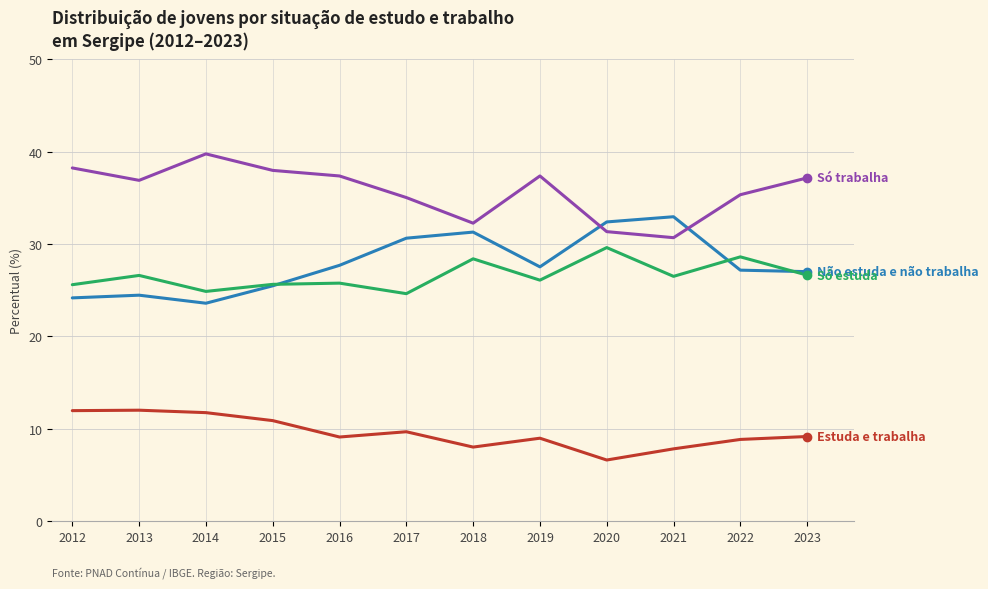

What is the maximum value shown in the chart?

39.8